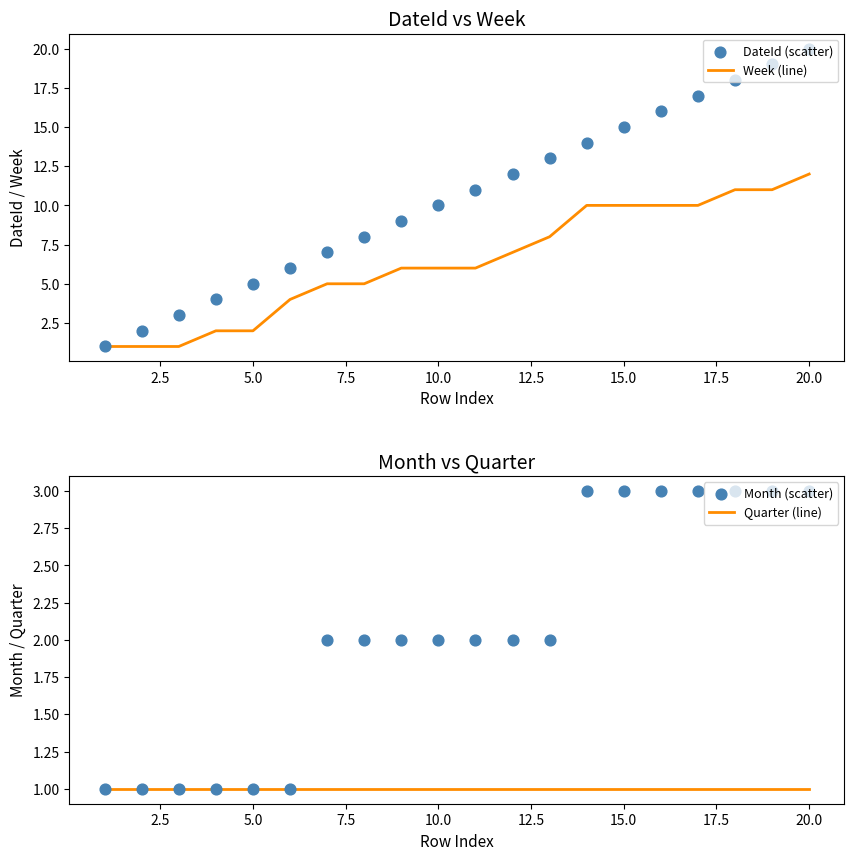

What are all the series names shown in the legend?

Week (line), DateId (scatter), Quarter (line), Month (scatter)